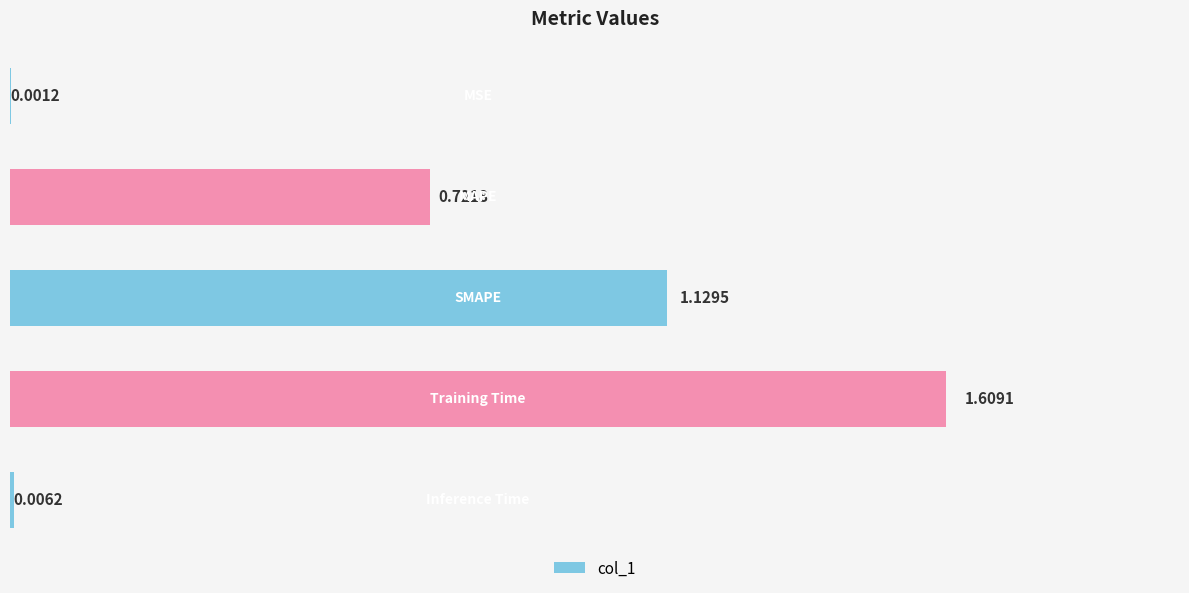

What is the sum of all values?

3.5